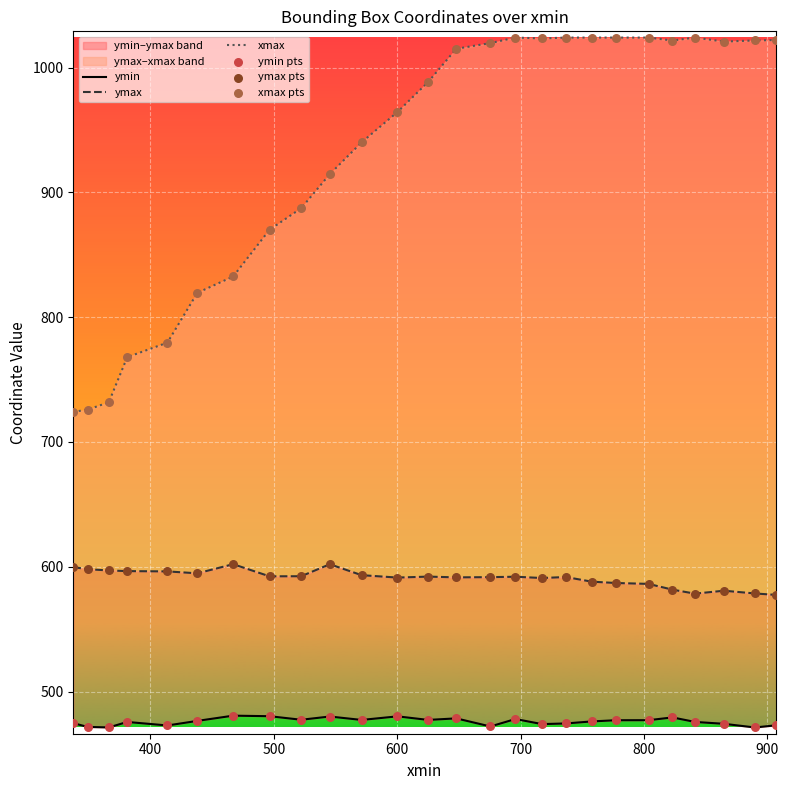

Which series contains the lowest Y value?

ymin